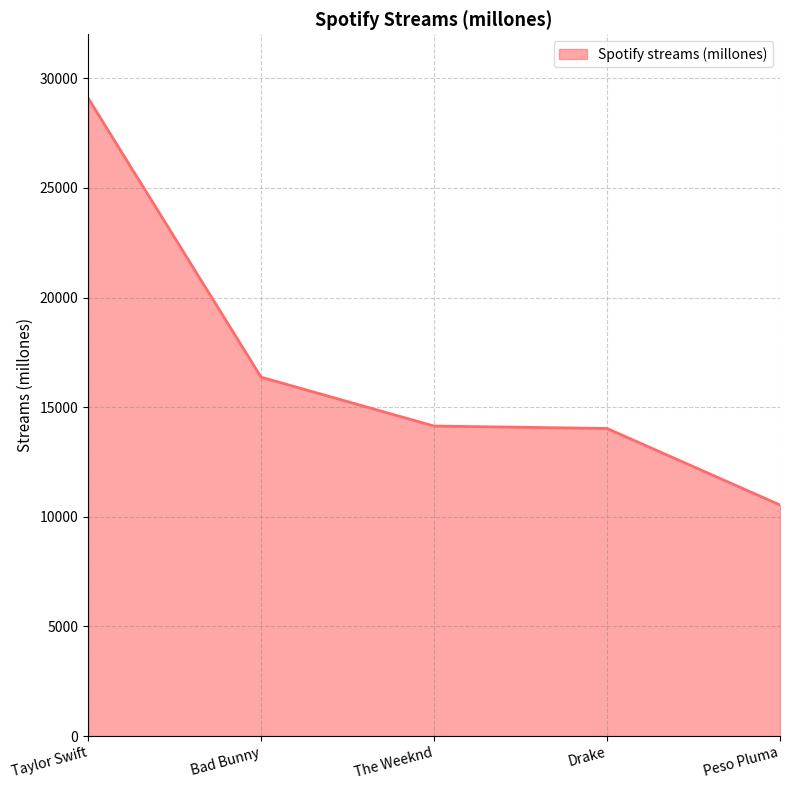

The chart shows a value of 16370 at Bad Bunny. True or false?

True